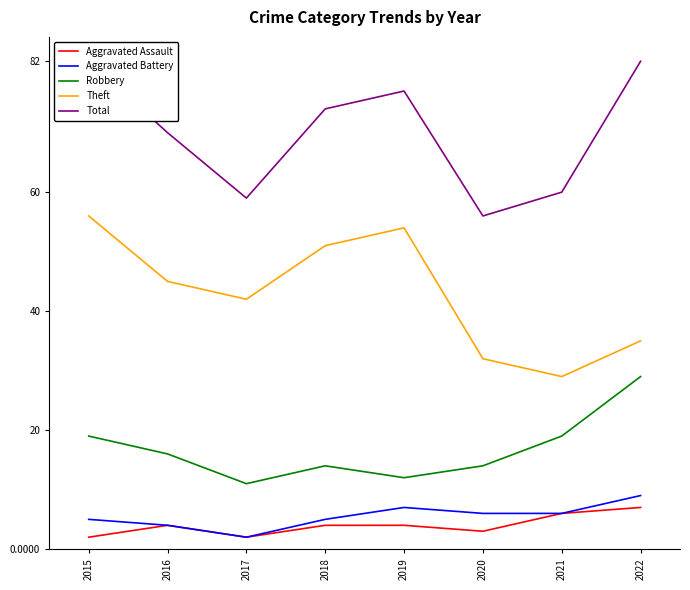

True or false: Theft and Aggravated Assault intersect in this chart.

False